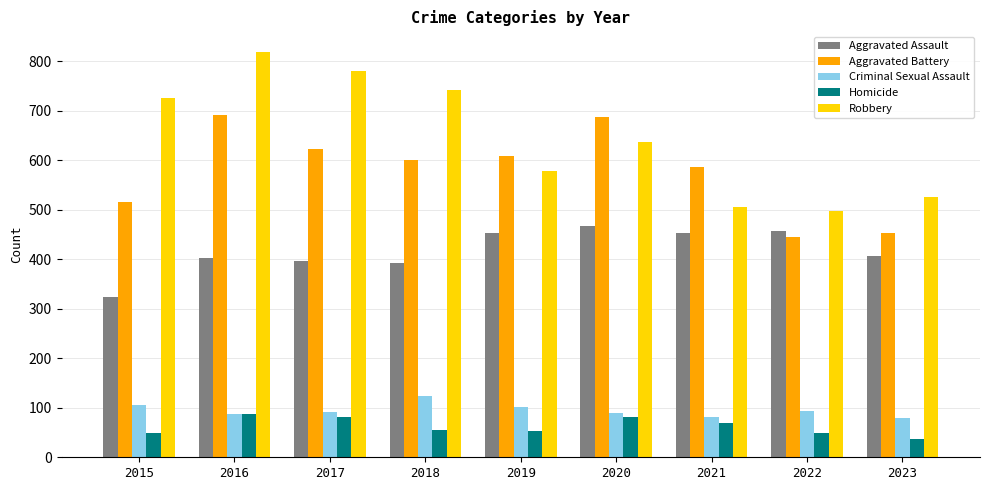

What is the value of the Criminal Sexual Assault bar at the 5th from the left?

102